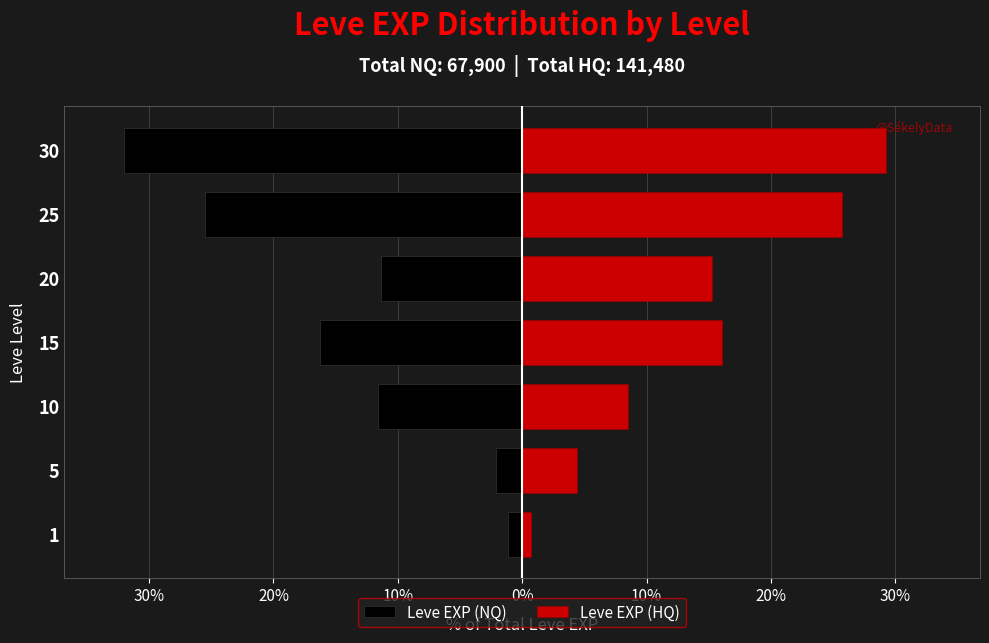

What is the value of the Leve EXP (NQ) bar at the 5th from the left?

-11.4